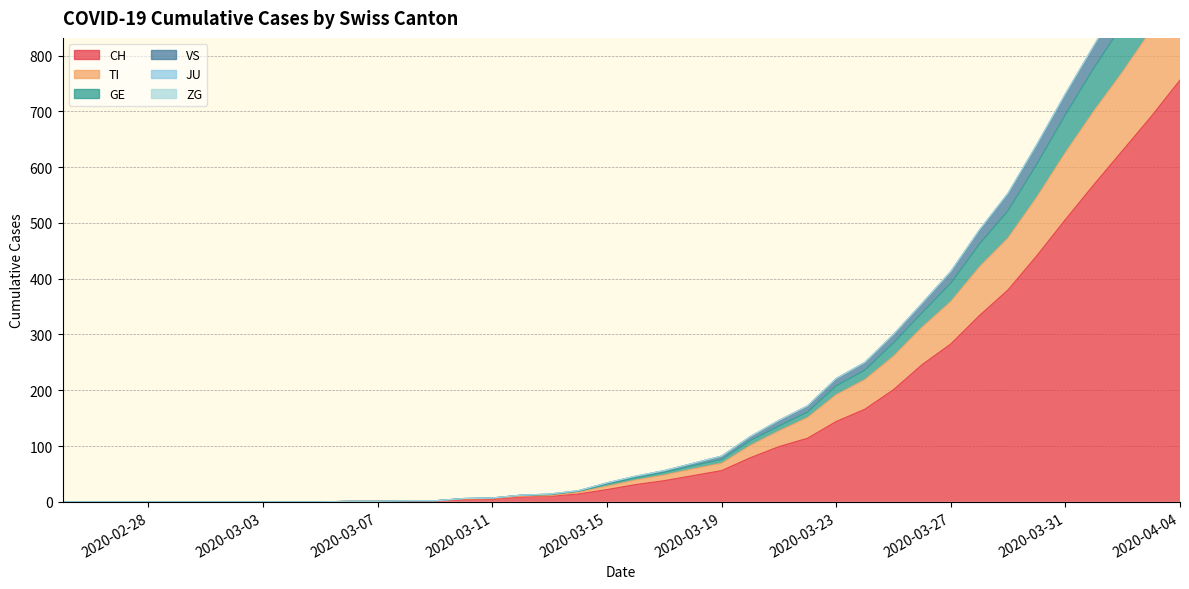

What is the highest value of the CH series?

756